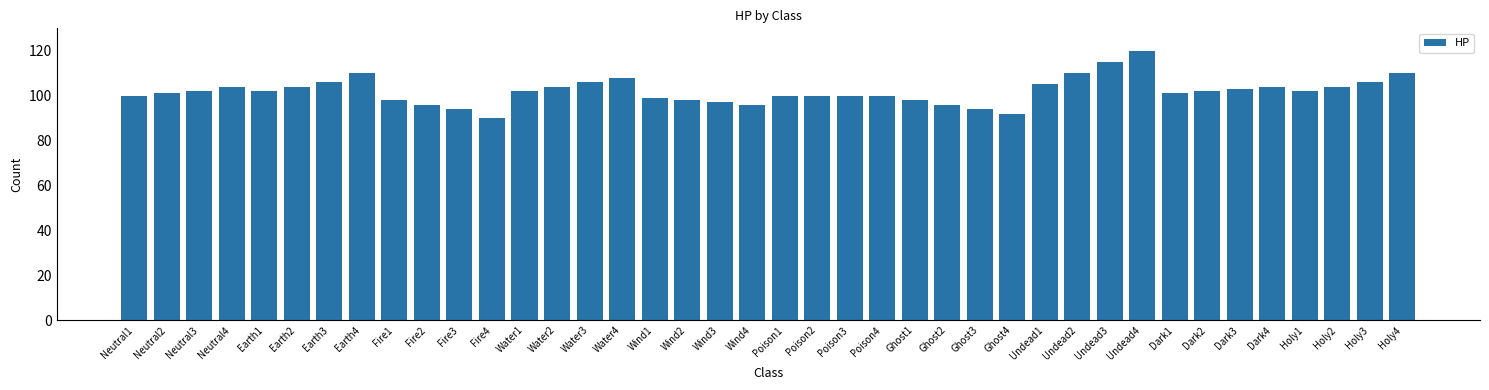

Between Water2 and Wind2, which is larger?

Water2